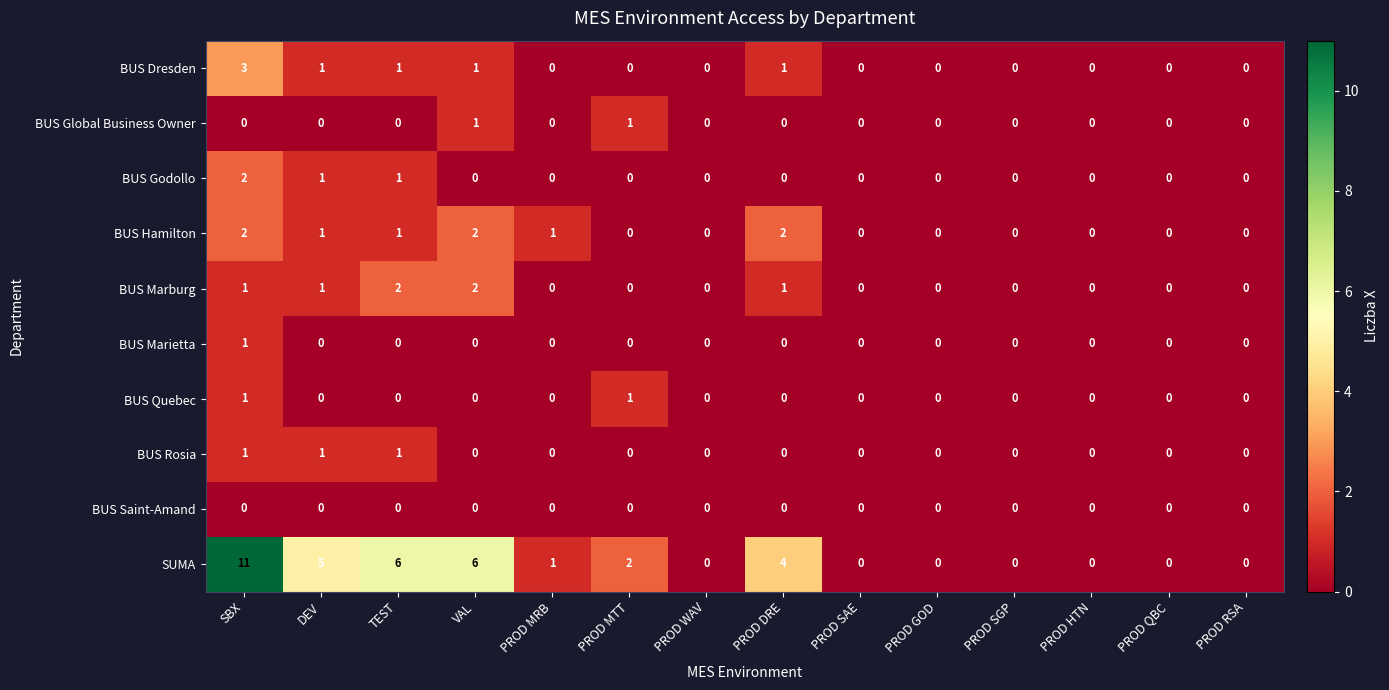

Which series has the widest spread of values?

SUMA